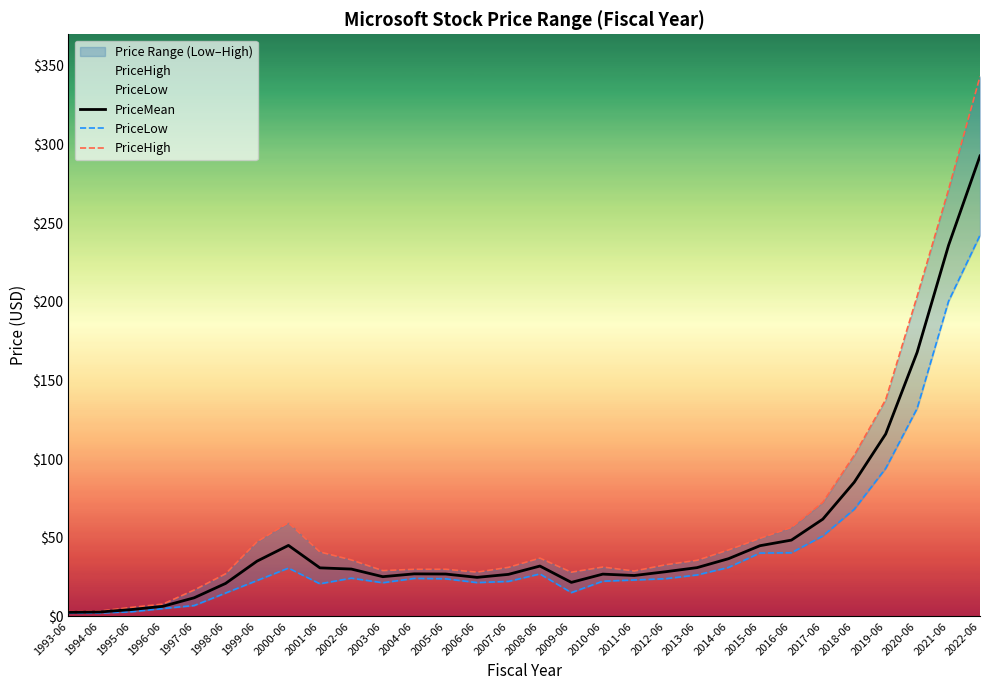

At how many categories does at least one series exceed 237?

2